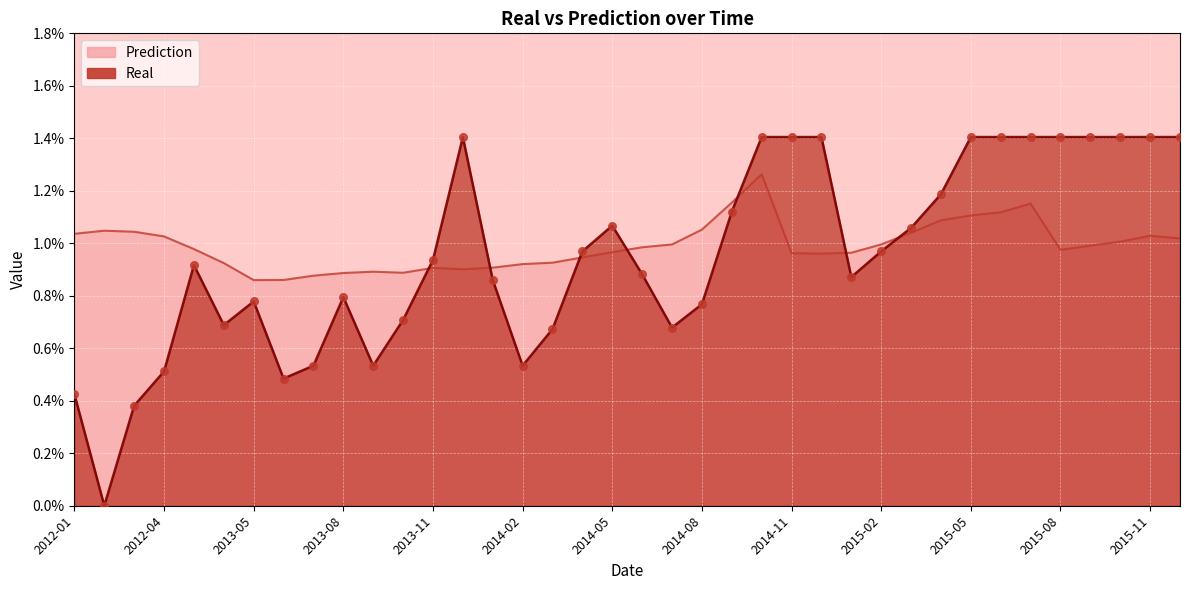

Which series contains the highest Y value?

Real